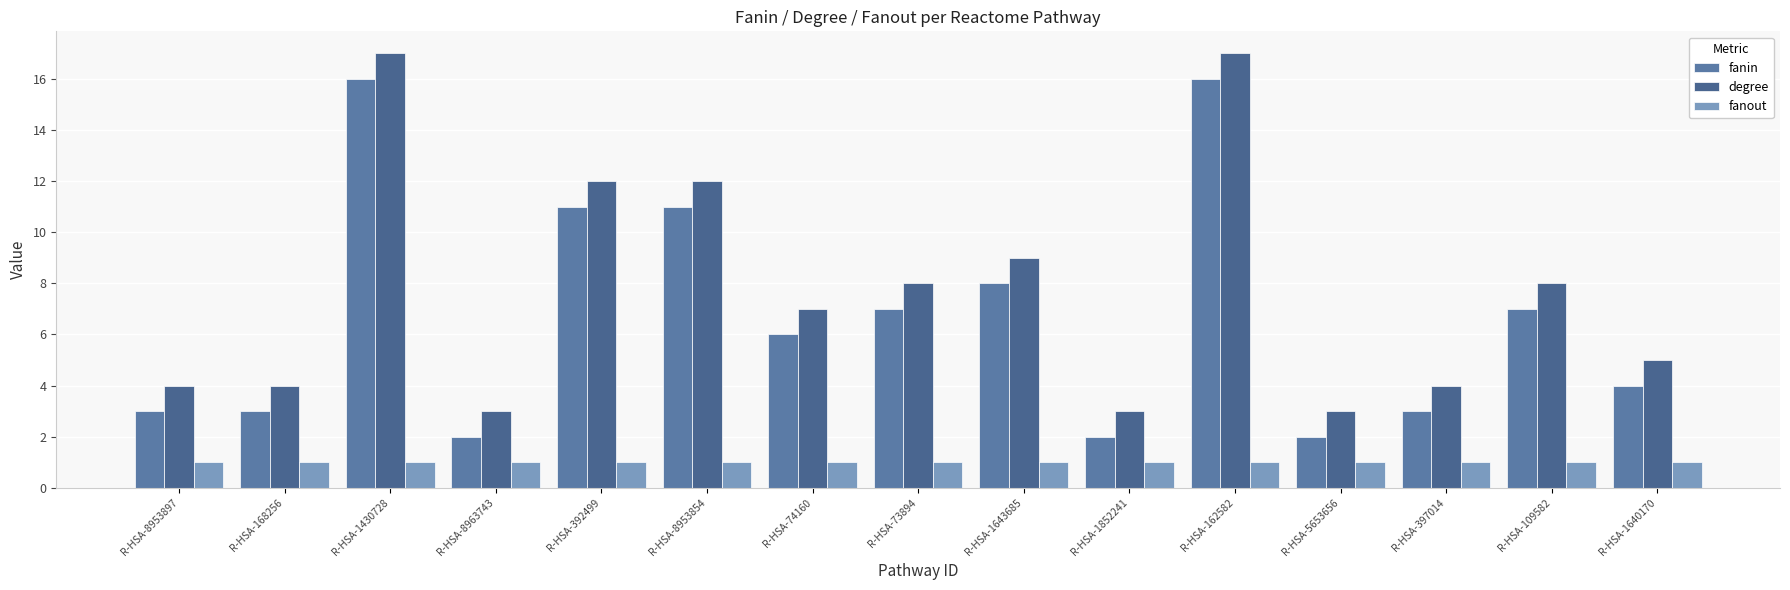

Rank the series at R-HSA-162582 from highest to lowest value.

degree, fanin, fanout